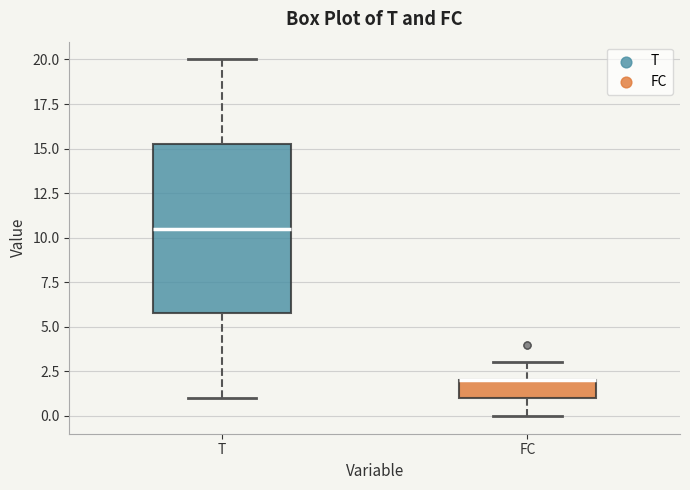

Reading left to right, transcribe this box plot: for each box, give where its median line is, the range the box spans, and where its two whiskers end, as read against the y-axis. The values are not printed on the chart, so give them approximately, as read against the axis.

T: median 10.5, box 6.0 to 15.5, whiskers 1.0 to 20.0
FC: median 2.0 (drawn on the box's upper edge), box 1.0 to 2.0, whiskers 0.0 to 3.0